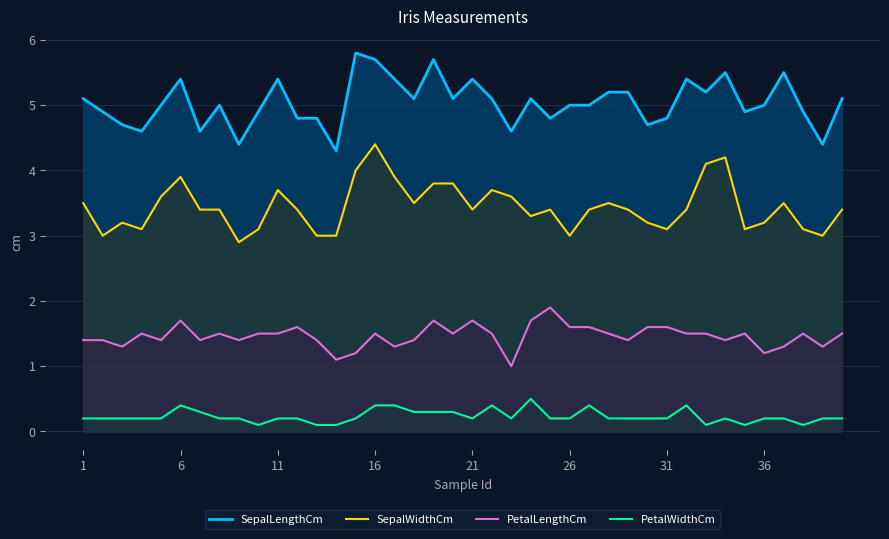

The value of SepalWidthCm at 21 is 3.4. True or false?

True